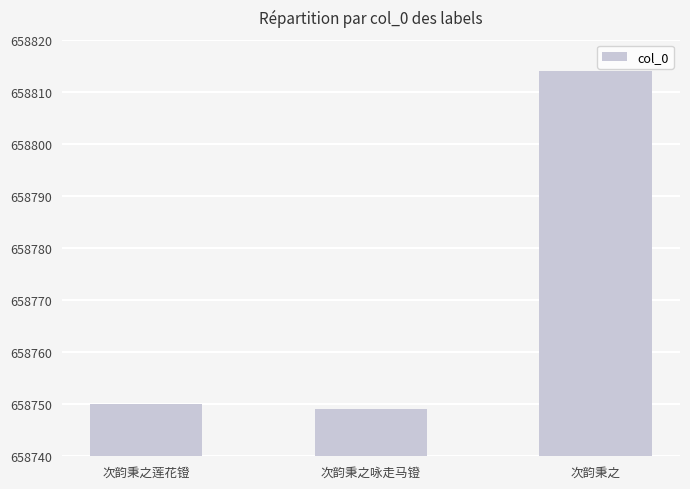

What is the change in value from 次韵秉之咏走马镫 to 次韵秉之?

+65